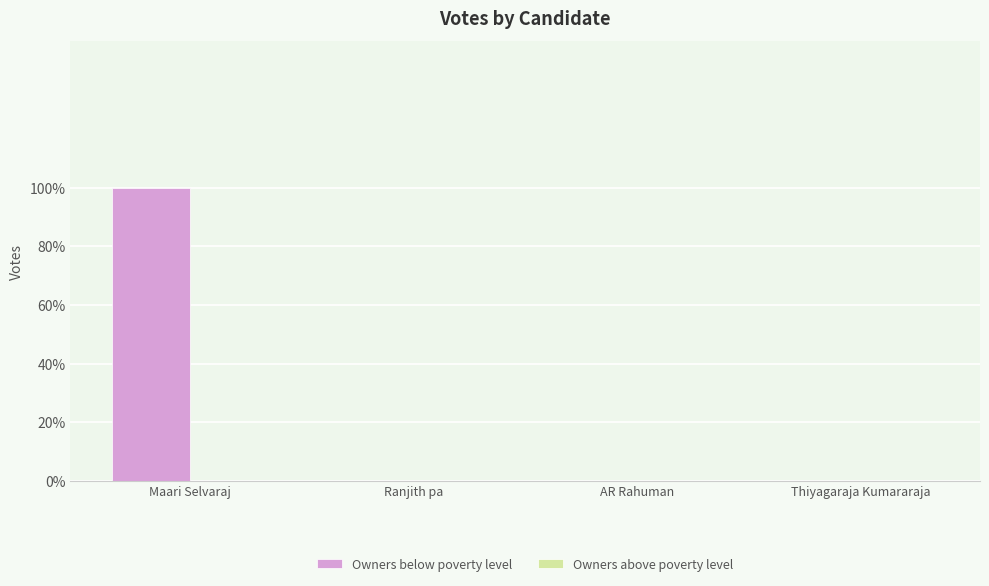

Reading left to right, transcribe all the data shown in this chart.

Owners below poverty level: 1	0	0	0
Owners above poverty level: 0	0	0	0